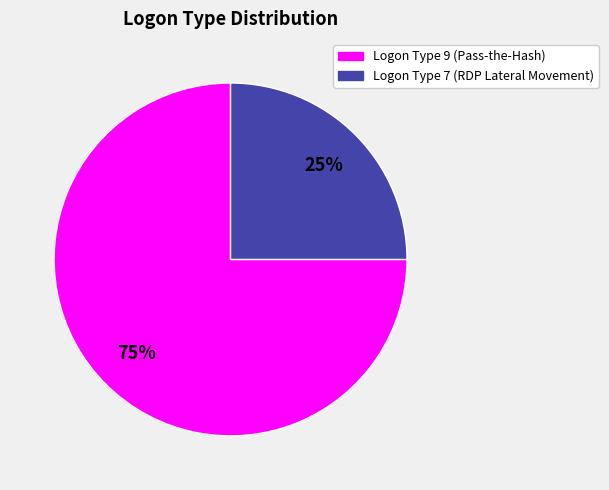

Count the number of slices in the pie.

2